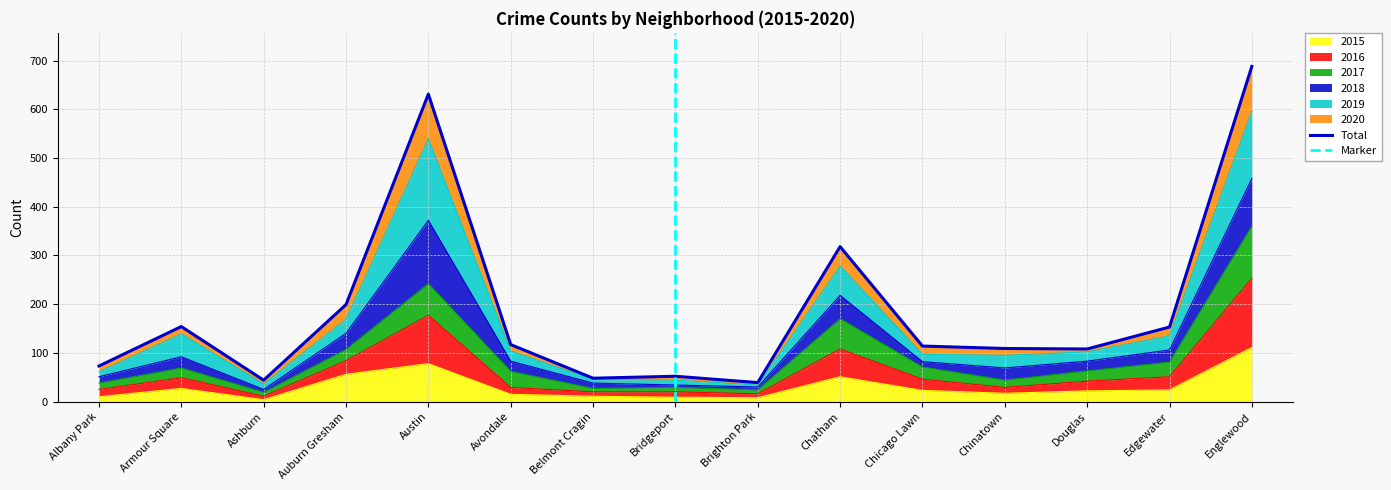

What is the highest value of the 2015 series?

111